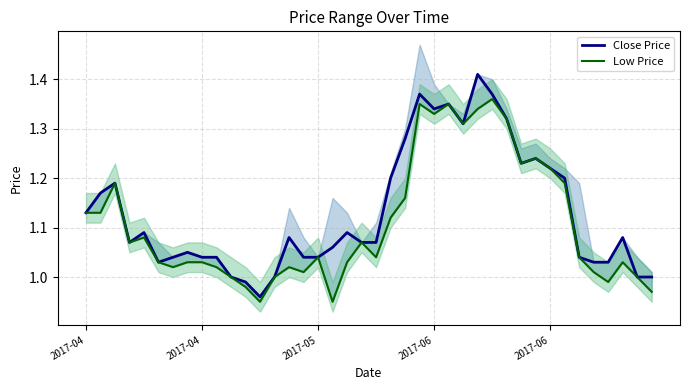

What are all the series names shown in the legend?

Close Price, Low Price